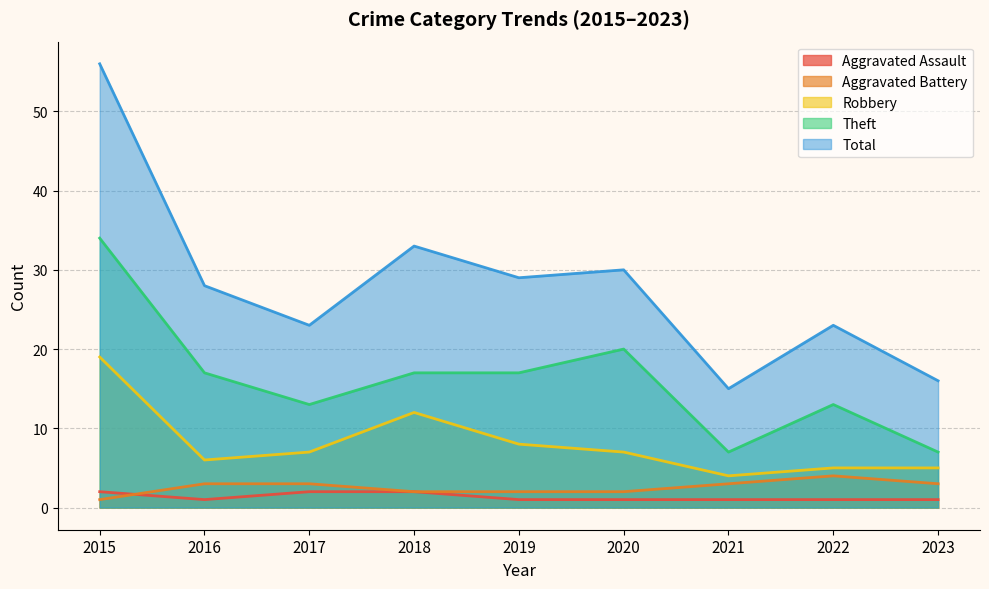

List the series in order of their peak value, lowest first.

Aggravated Assault, Aggravated Battery, Robbery, Theft, Total